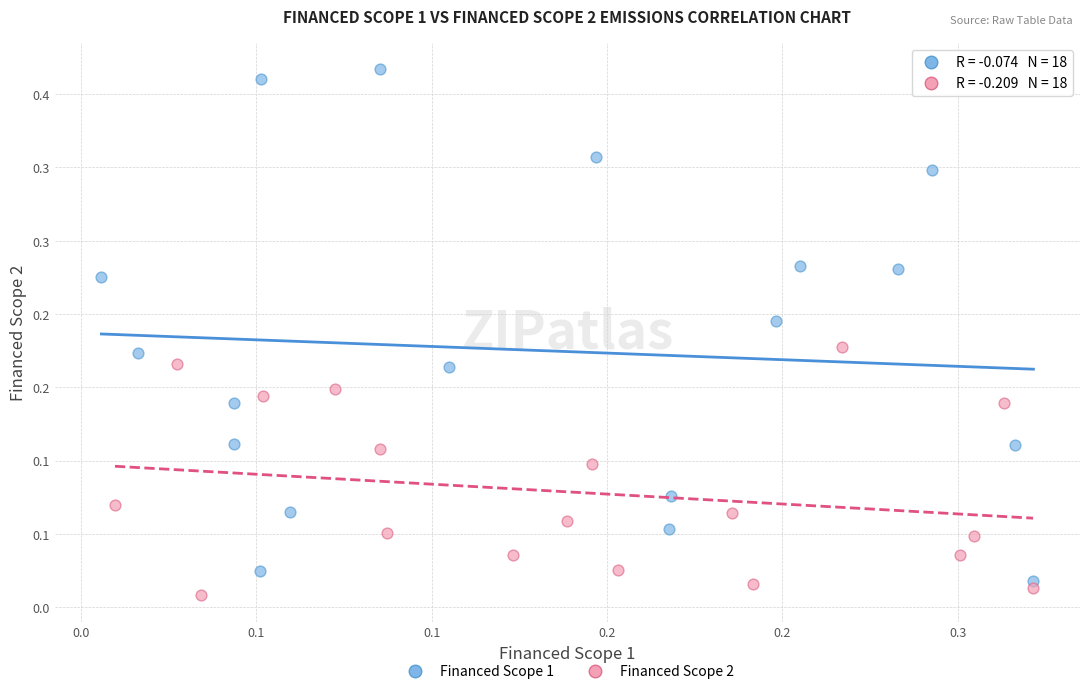

Which series has the widest spread of Y values?

Financed Scope 1